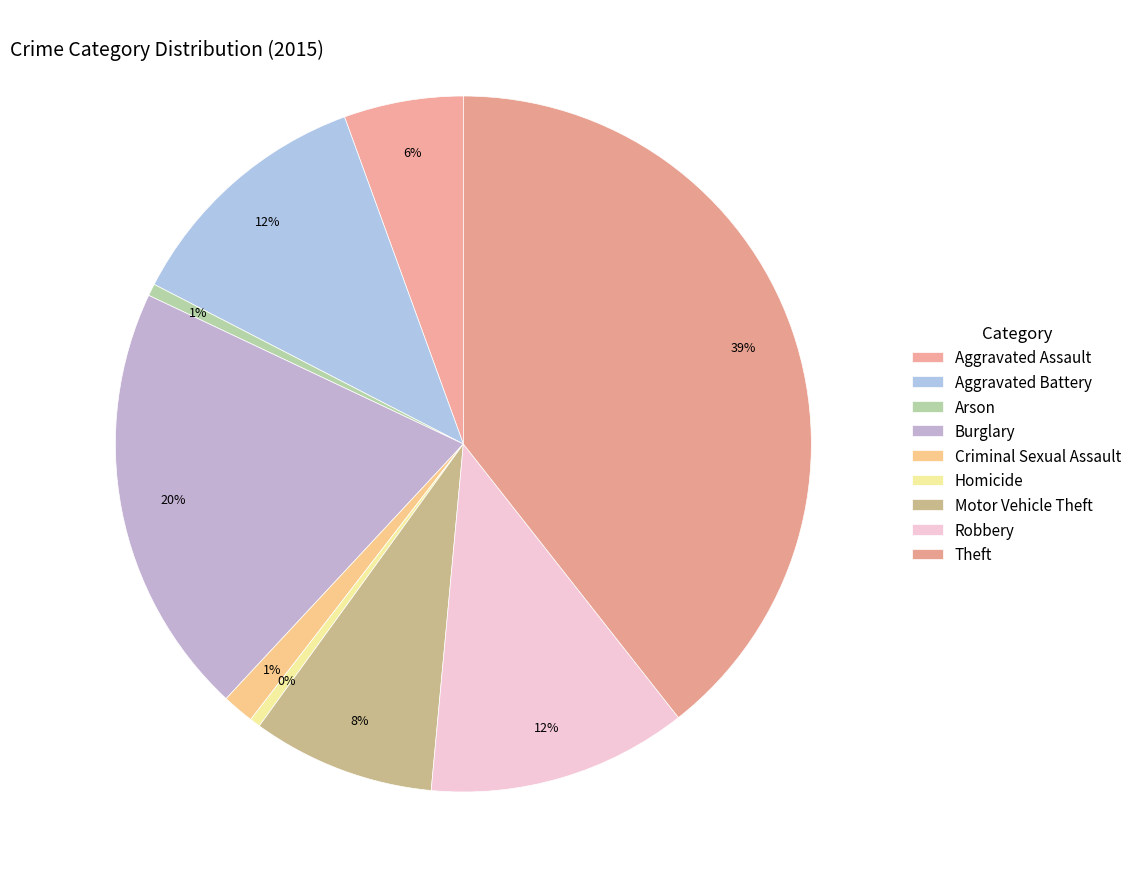

Is there any slice that represents more than half of the pie?

No